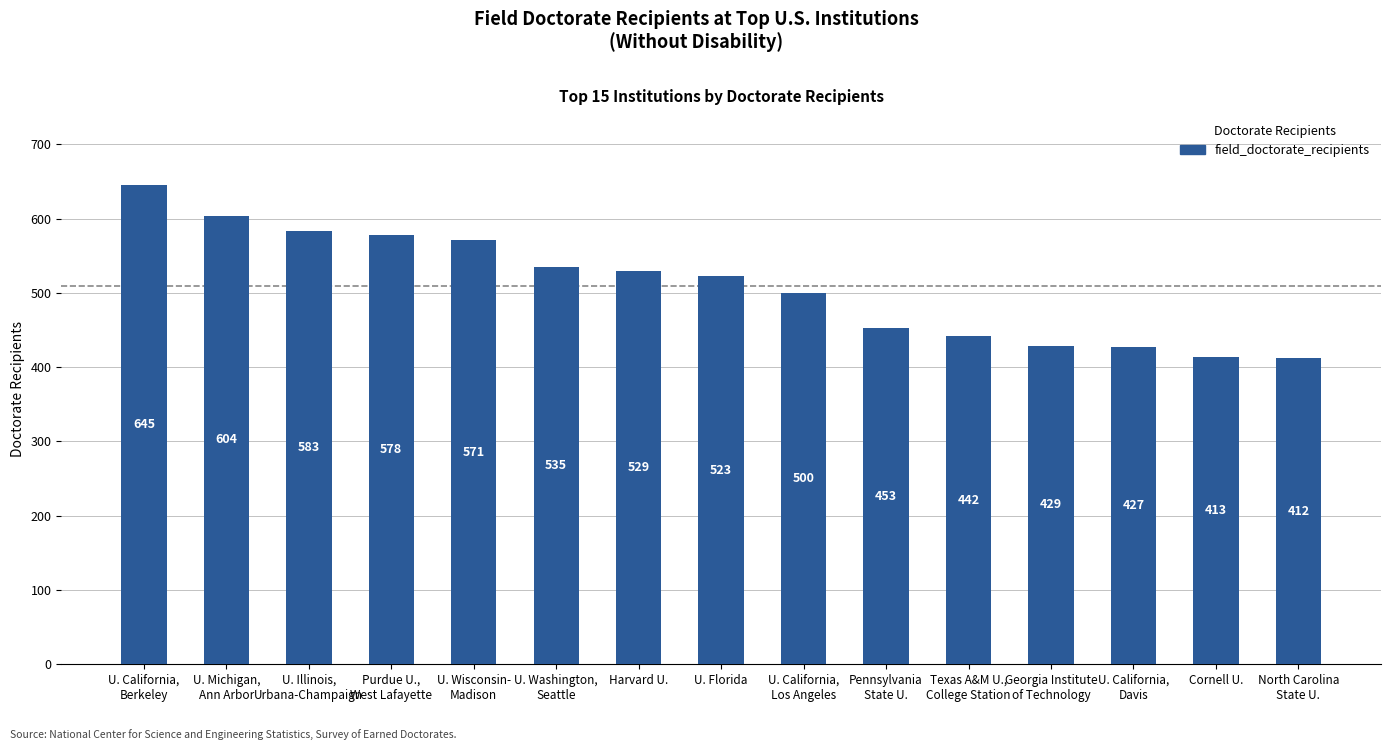

Are the bars horizontal?

No